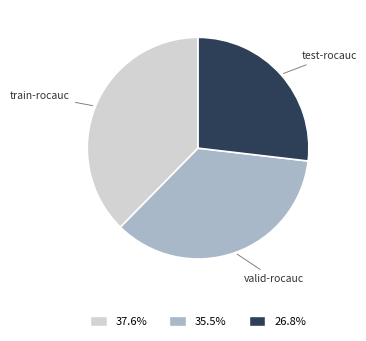

Is there a majority slice in this chart?

No